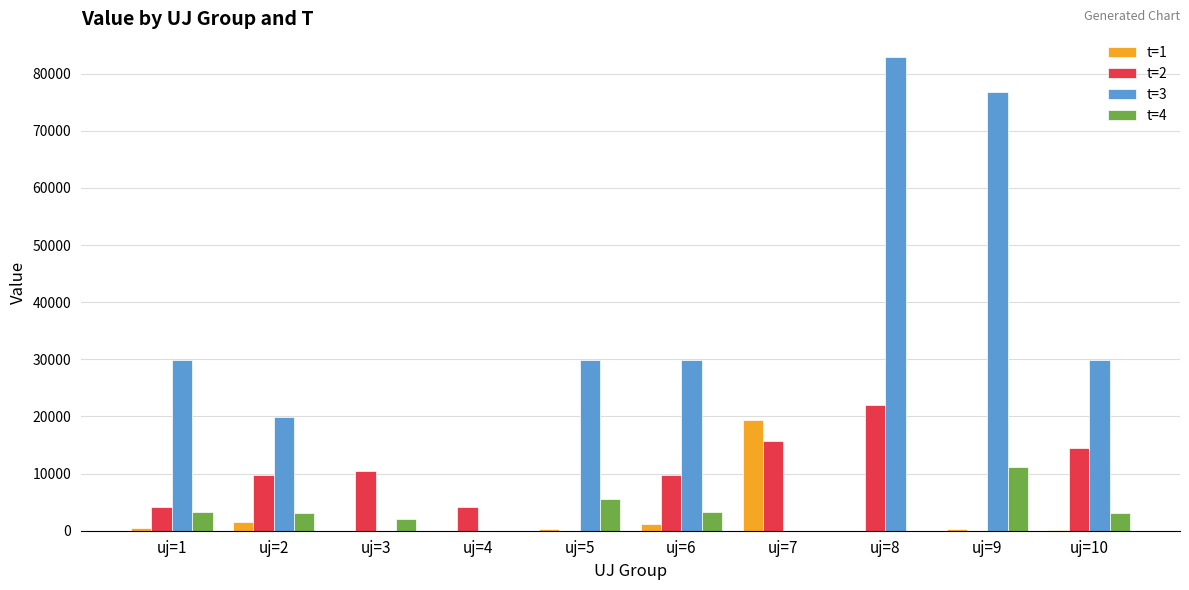

The value of t=3 at uj=8 is 82919.6. True or false?

True